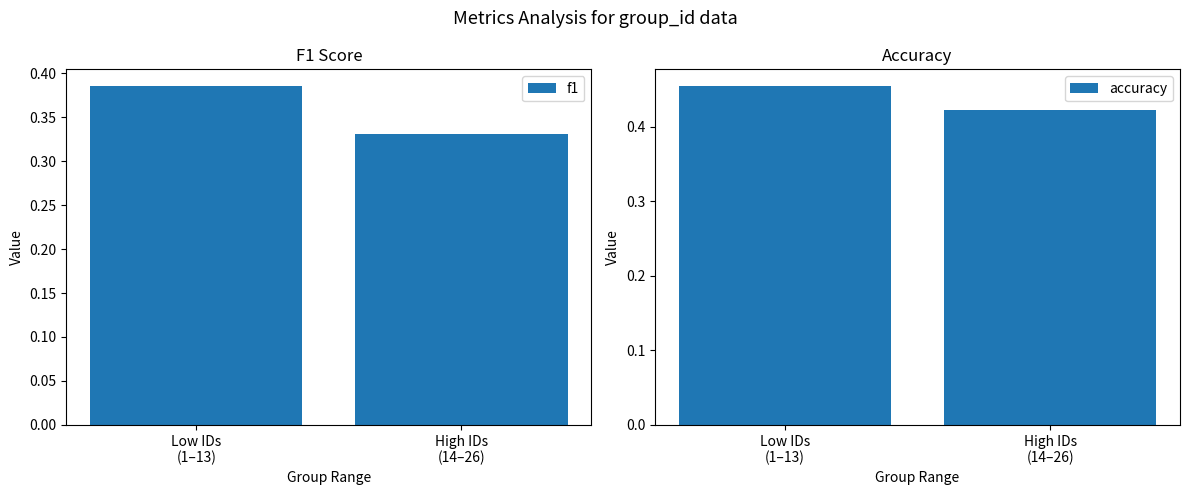

What is the difference between the f1 values at Low IDs
(1–13) and High IDs
(14–26)?

0.1